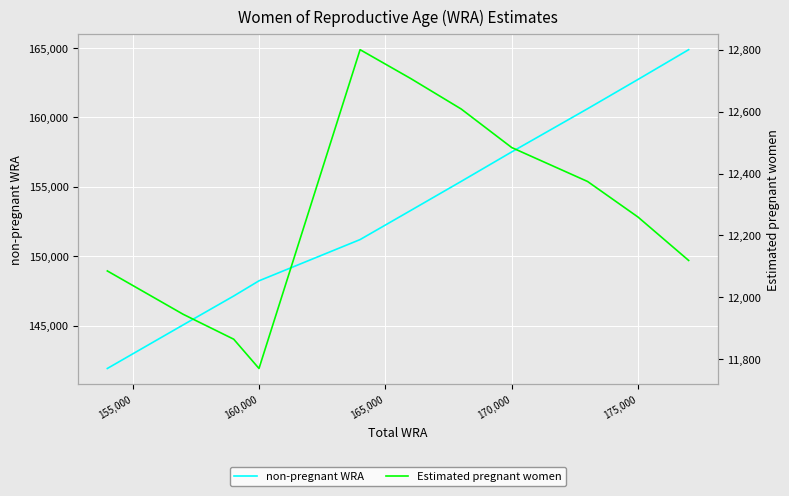

The non-pregnant WRA series shows 79933.0 at 170,000. True or false?

False